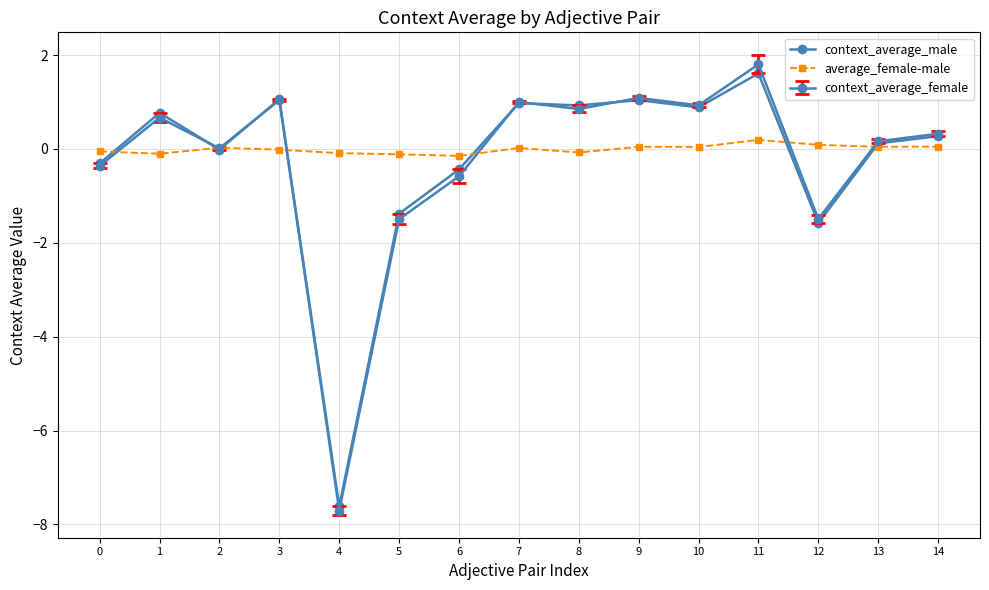

True or false: context_average_male and average_female-male cross at least once.

True